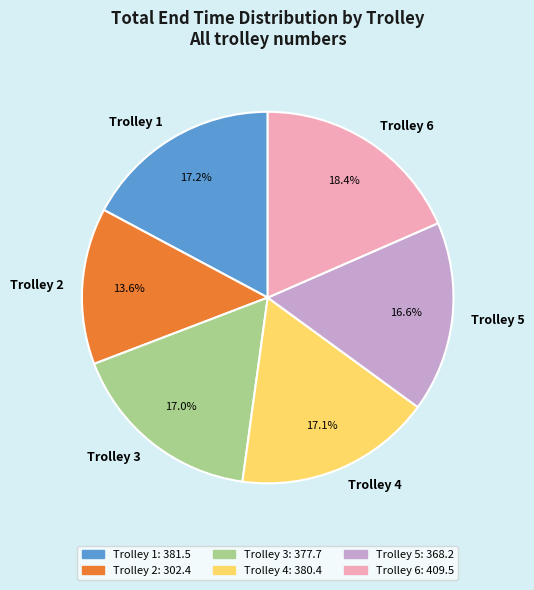

How much of the chart is everything except Trolley 6?

81.6%